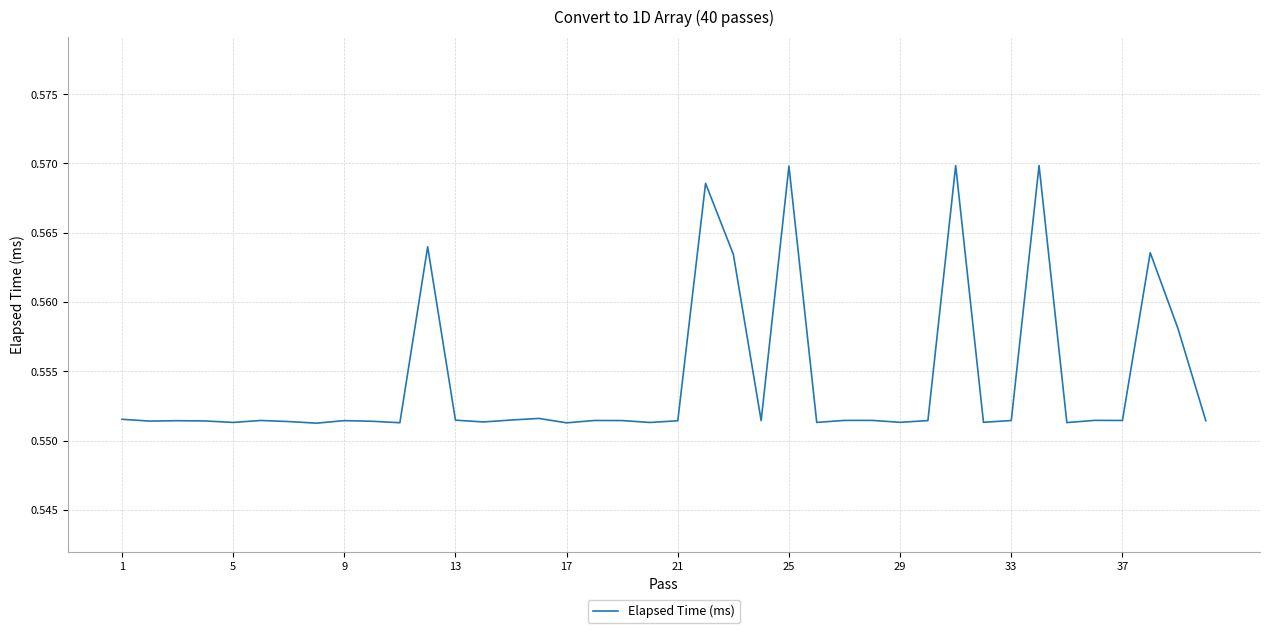

How many lines are shown in the chart?

1